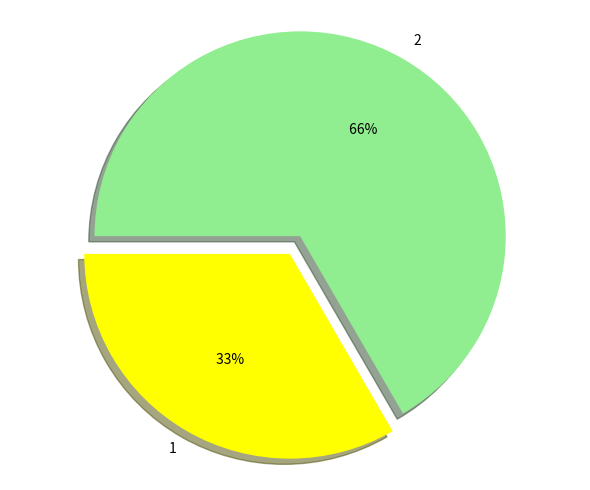

Which category accounts for the majority?

2